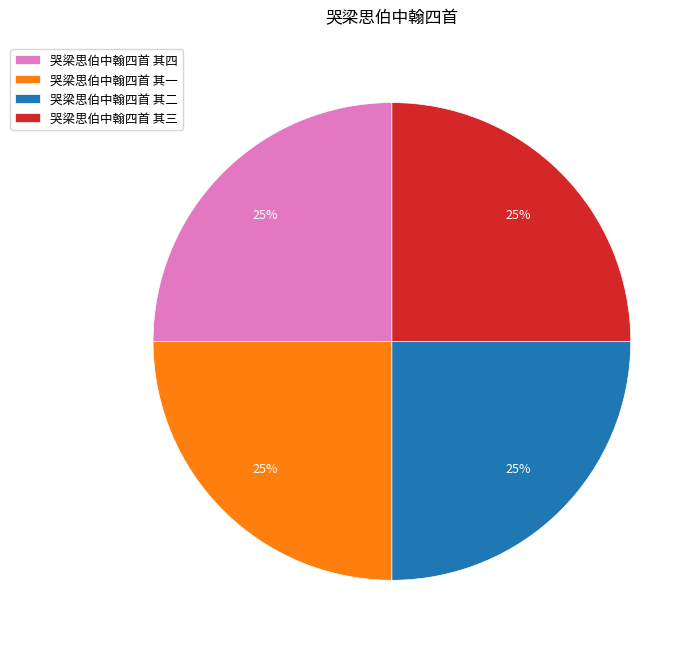

True or false: 哭梁思伯中翰四首 其一 accounts for 25% of the total.

True